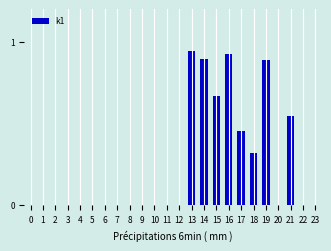

What is the sum of all values?

5.6